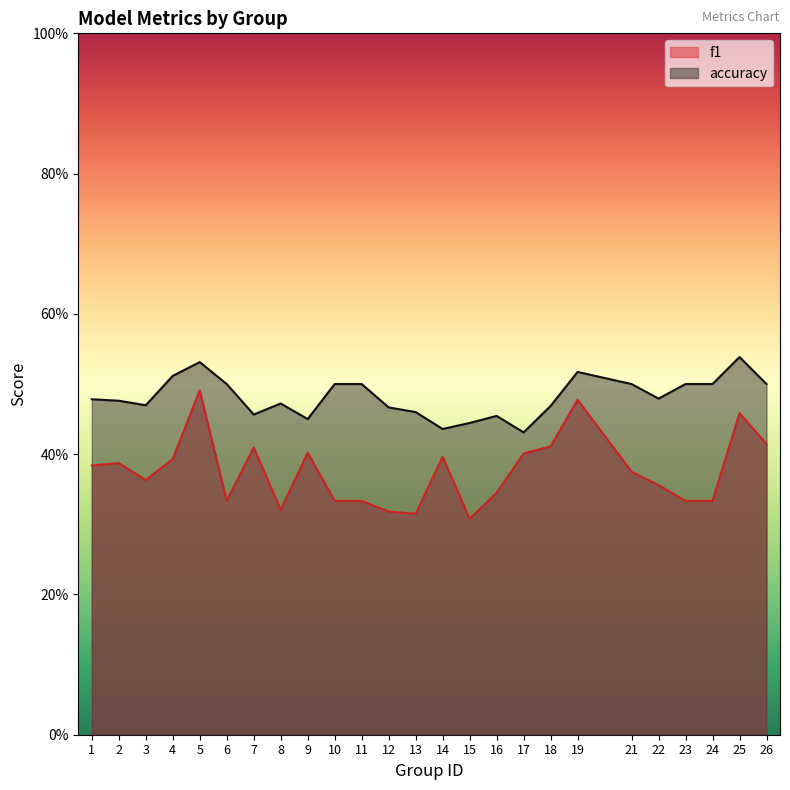

Reading left to right, transcribe all the data shown in this chart.

f1: 0.4	0.4	0.4	0.4	0.5	0.3	0.4	0.3	0.4	0.3	0.3	0.3	0.3	0.4	0.3	0.3	0.4	0.4	0.5	0.4	0.4	0.3	0.3	0.5	0.4
accuracy: 0.5	0.5	0.5	0.5	0.5	0.5	0.5	0.5	0.5	0.5	0.5	0.5	0.5	0.4	0.4	0.5	0.4	0.5	0.5	0.5	0.5	0.5	0.5	0.5	0.5